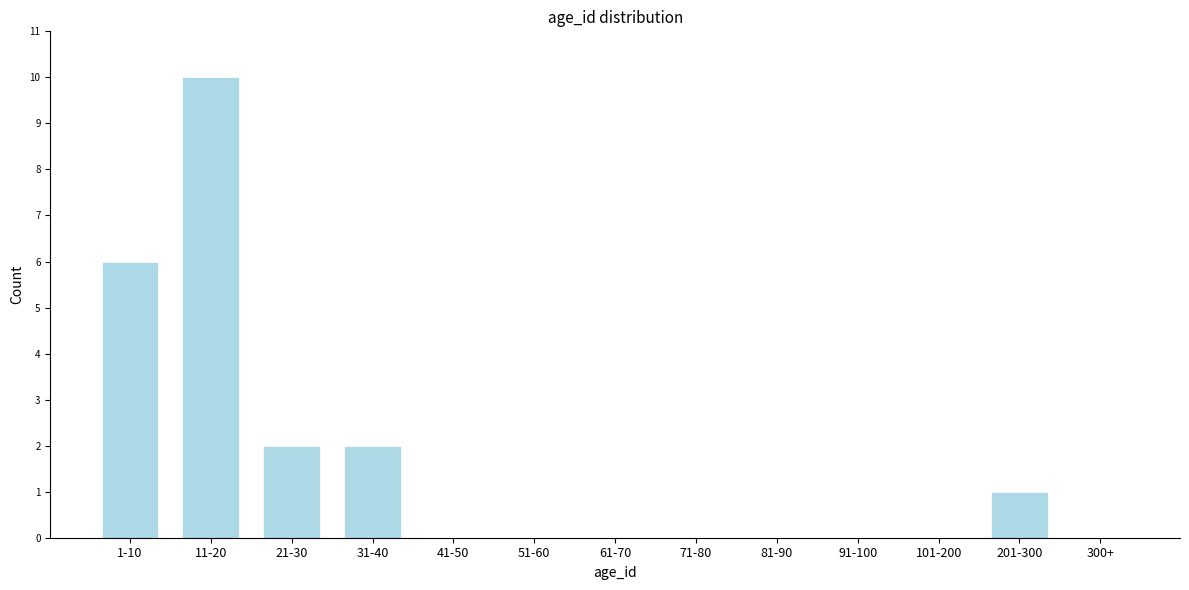

Reading left to right, extract all data points from this chart.

1-10=6	11-20=10	21-30=2	31-40=2	41-50=0	51-60=0	61-70=0	71-80=0	81-90=0	91-100=0	101-200=0	201-300=1	300+=0